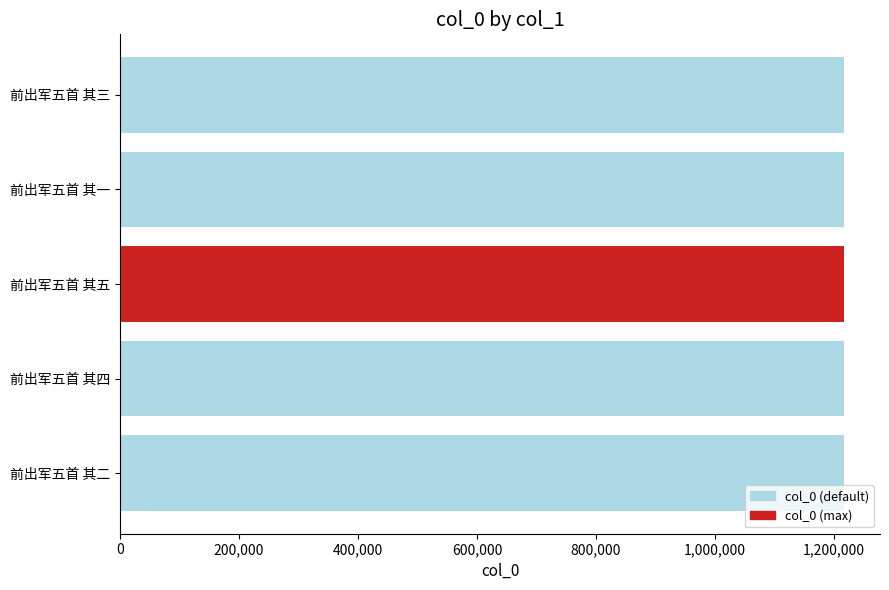

Count the values in the range 1216561 to 1216563.

3